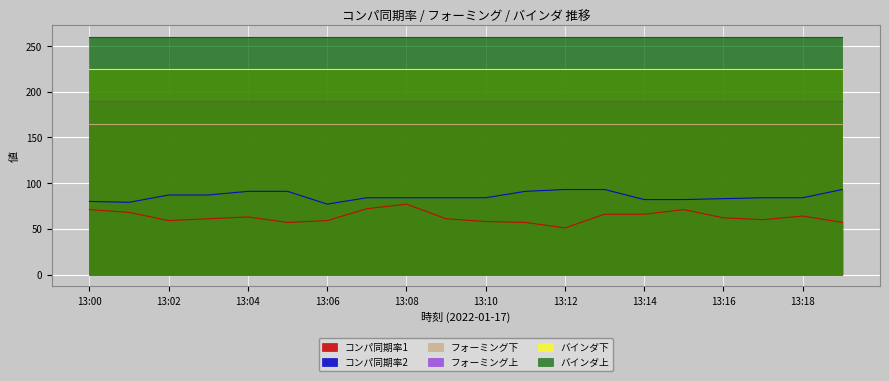

True or false: フォーミング下 and バインダ下 cross at least once.

False